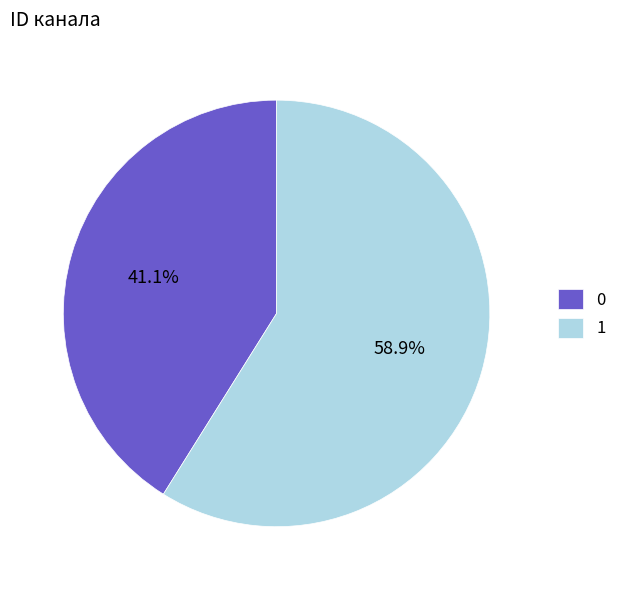

Rank the categories by value from lowest to highest.

0, 1